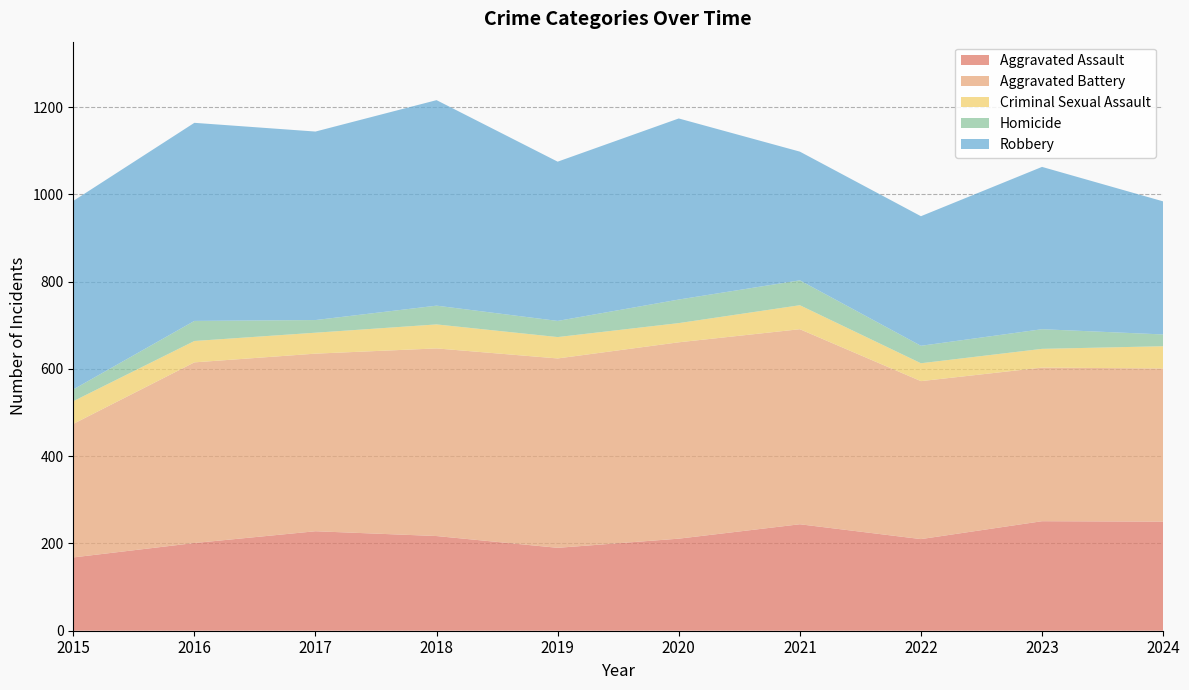

Reading left to right, list all the values displayed in this chart.

Aggravated Assault: 2015=168	2016=201	2017=228	2018=217	2019=190	2020=211	2021=244	2022=210	2023=251	2024=250
Aggravated Battery: 2015=306	2016=414	2017=407	2018=430	2019=434	2020=450	2021=447	2022=362	2023=352	2024=351
Criminal Sexual Assault: 2015=52	2016=49	2017=48	2018=55	2019=49	2020=44	2021=55	2022=41	2023=43	2024=51
Homicide: 2015=27	2016=46	2017=29	2018=43	2019=37	2020=54	2021=57	2022=40	2023=45	2024=27
Robbery: 2015=432	2016=454	2017=432	2018=471	2019=365	2020=415	2021=295	2022=297	2023=372	2024=305